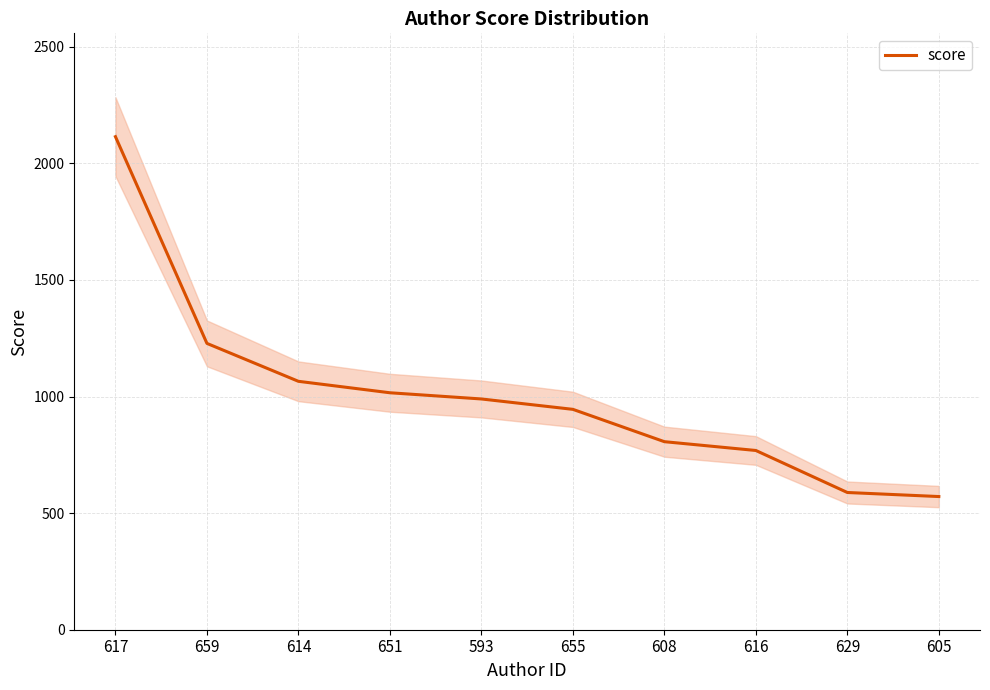

True or false: the data shows 989.7 at 593.

True